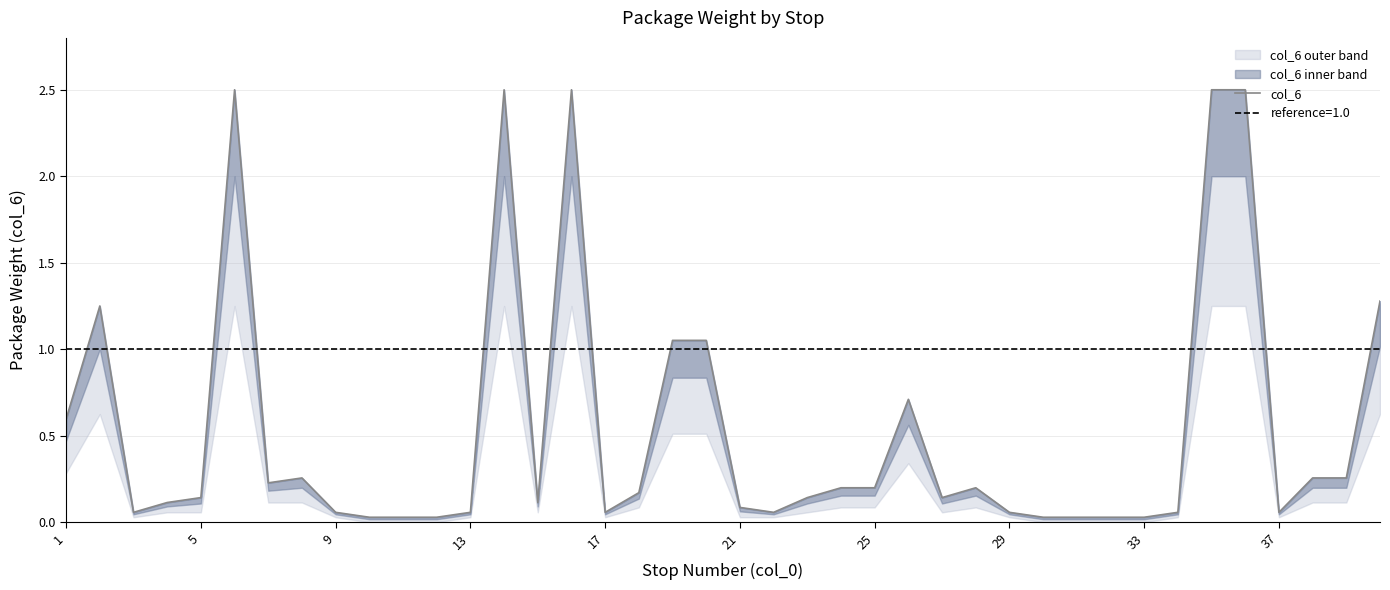

The value at 33 is 0.0. True or false?

False